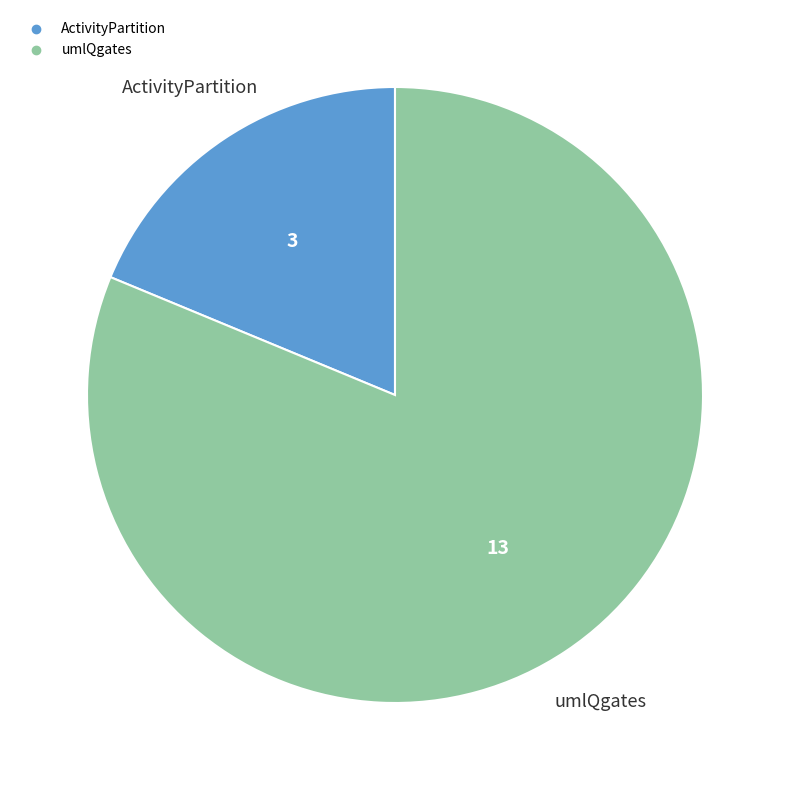

Which has a higher value, ActivityPartition or umlQgates?

umlQgates